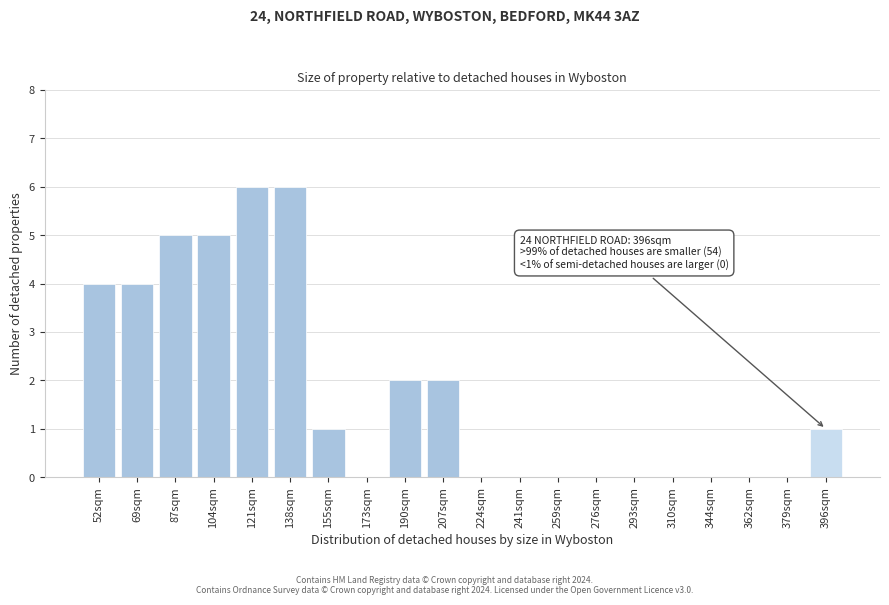

Reading left to right, what are all the values shown in this chart?

52sqm=4	69sqm=4	87sqm=5	104sqm=5	121sqm=6	138sqm=6	155sqm=1	173sqm=0	190sqm=2	207sqm=2	224sqm=0	241sqm=0	259sqm=0	276sqm=0	293sqm=0	310sqm=0	344sqm=0	362sqm=0	379sqm=0	396sqm=1